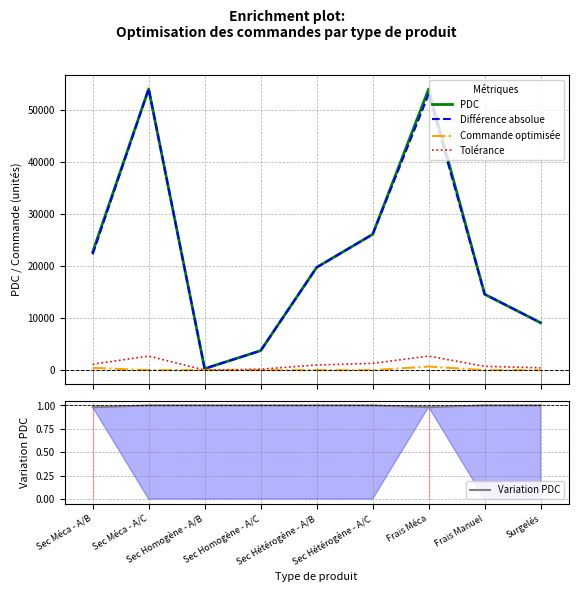

Where is the first local maximum for Commande optimisée?

Frais Méca